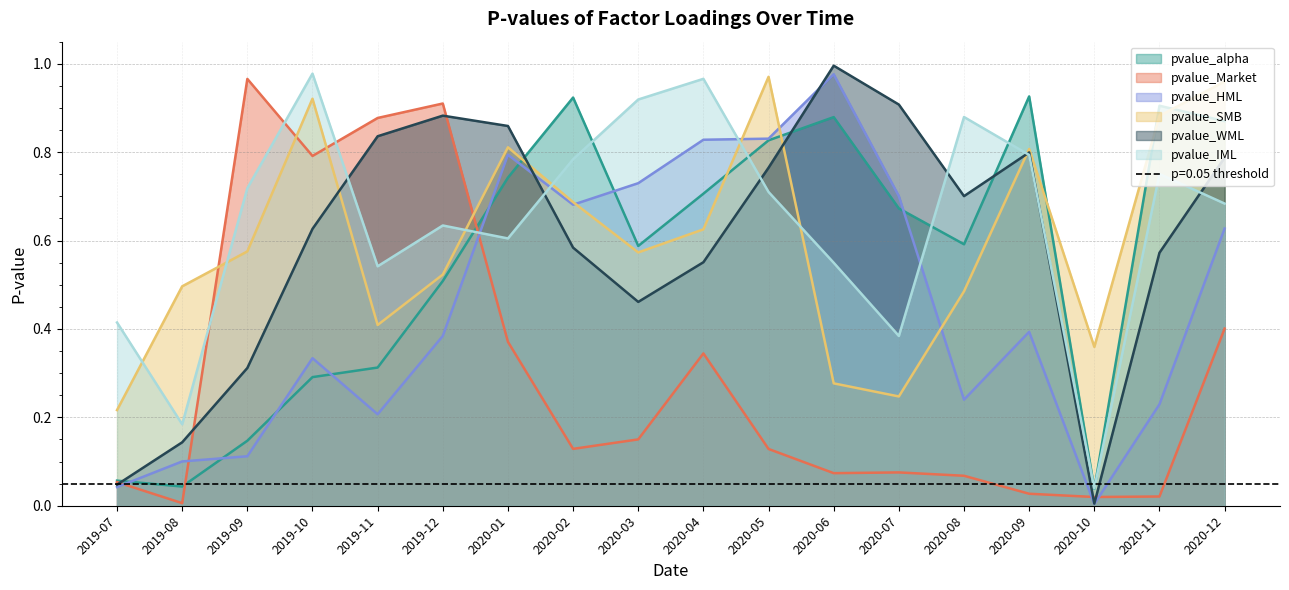

Count the number of data series in this chart.

6